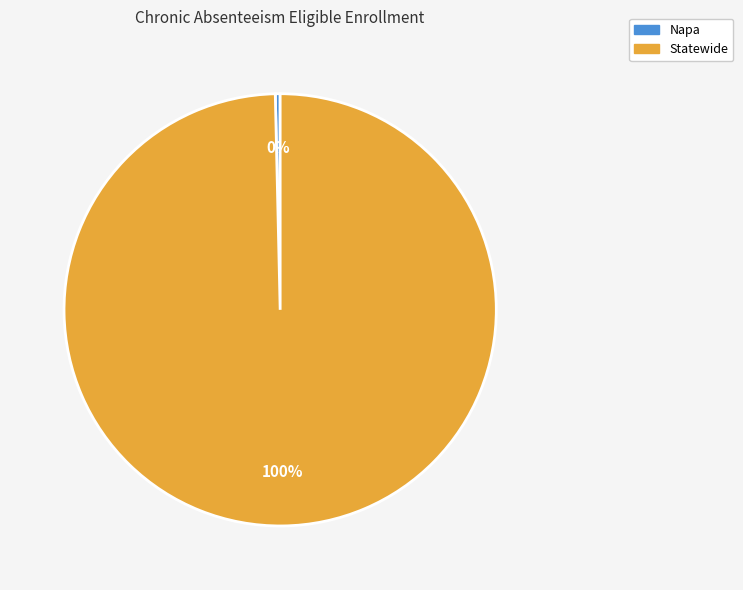

Which category has the biggest portion of the pie?

Statewide